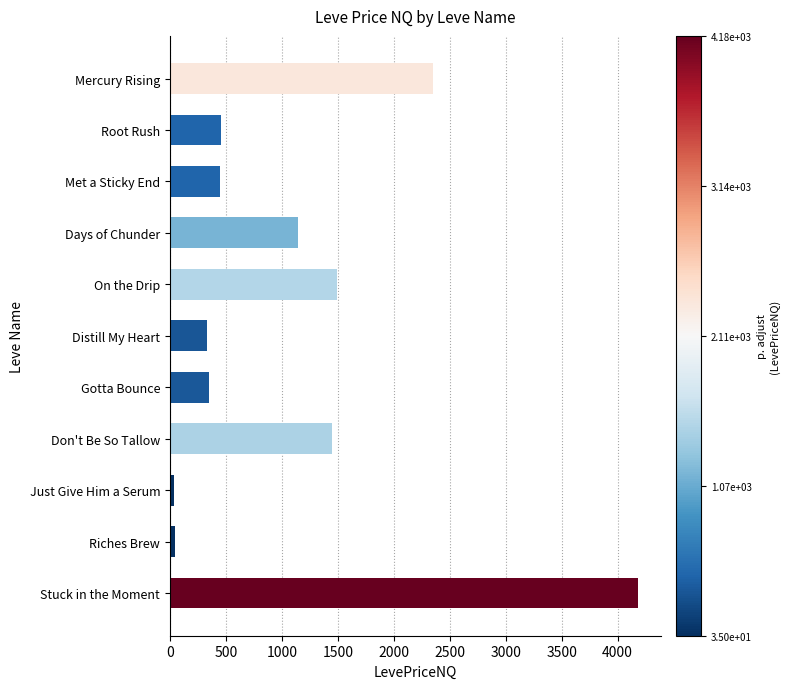

Is it true that the value at On the Drip is 1492.7?

True